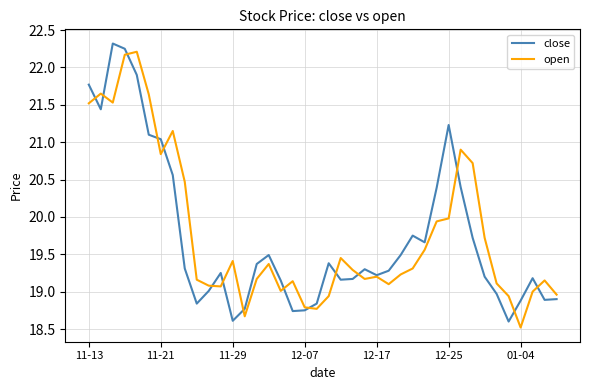

What is the greatest value displayed?

22.3